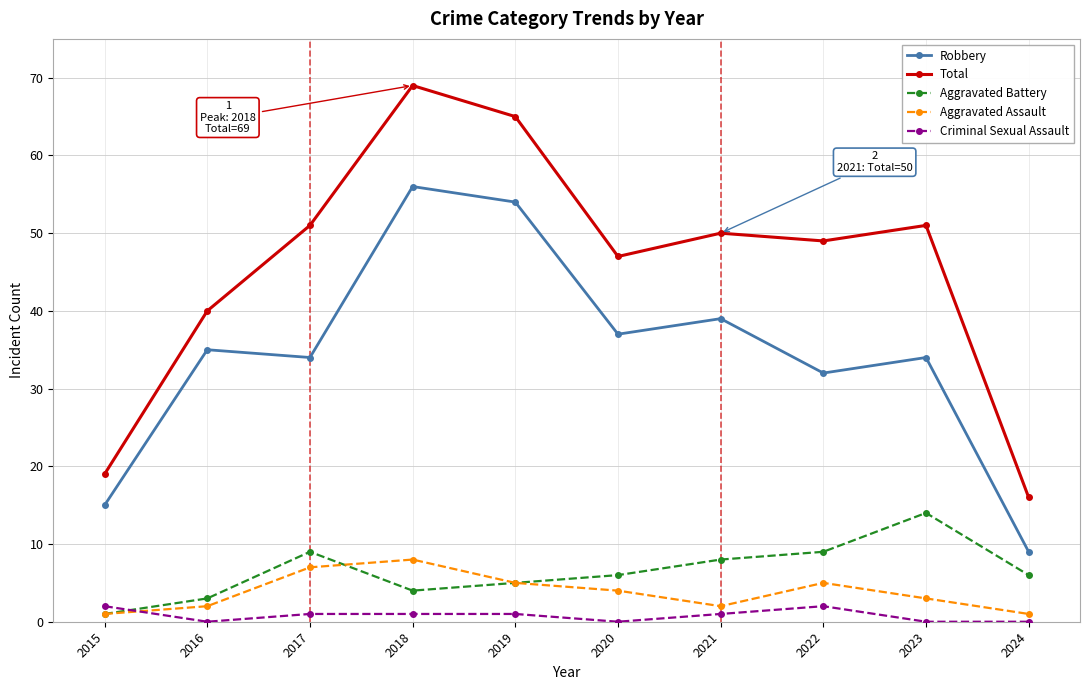

At which label does Aggravated Assault first exceed 4?

2017